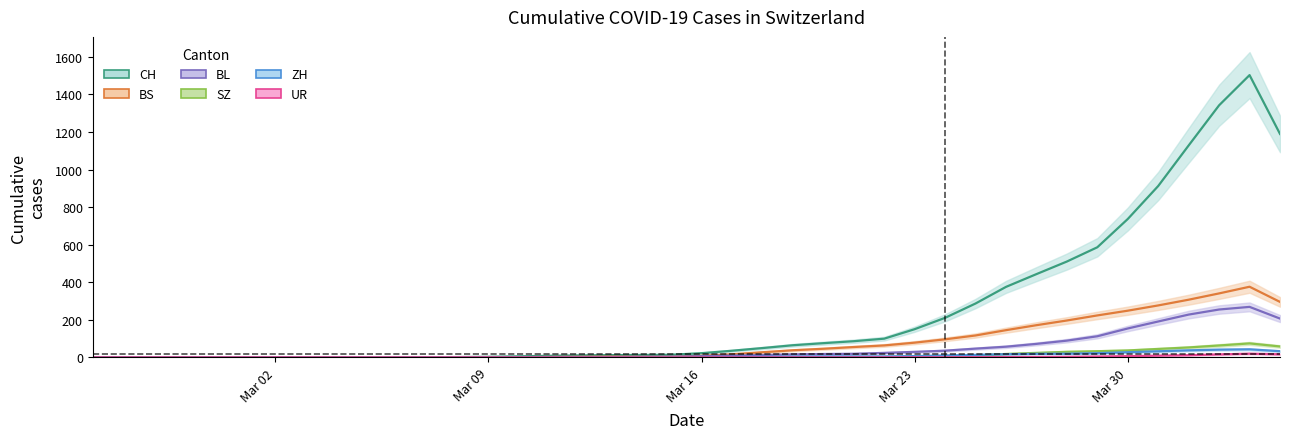

The BL series shows 2.0 at 2020-03-13. True or false?

True